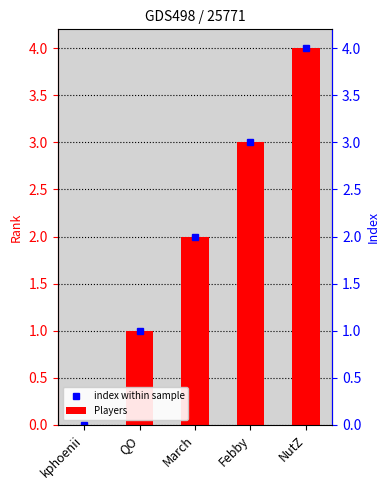

Does the chart contain any negative values?

No